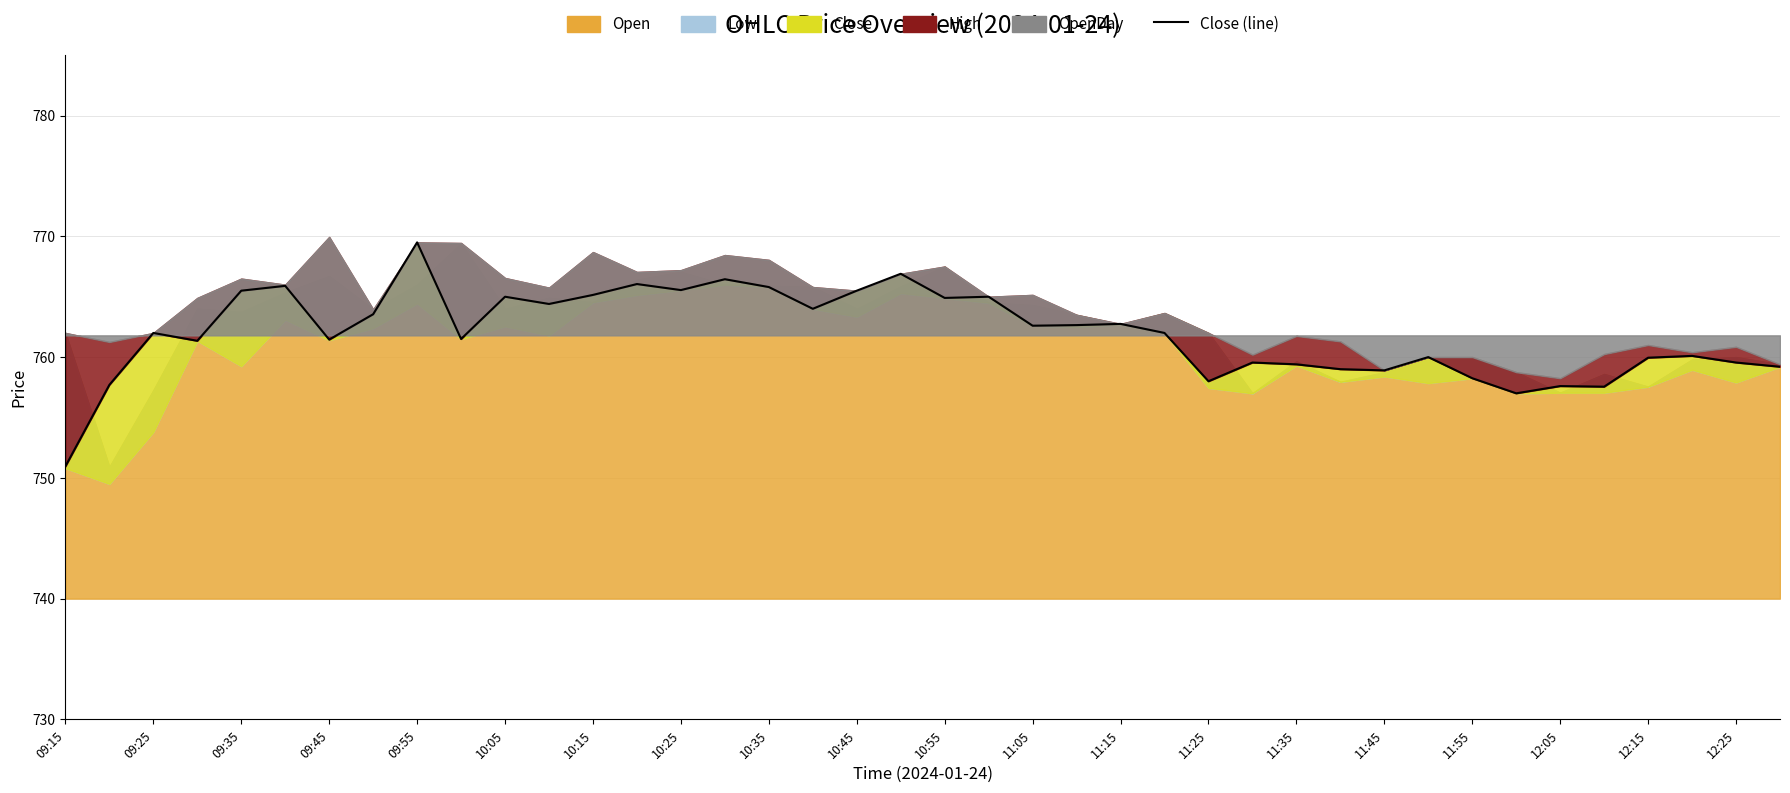

At which category does the data reach its first local peak?

09:25